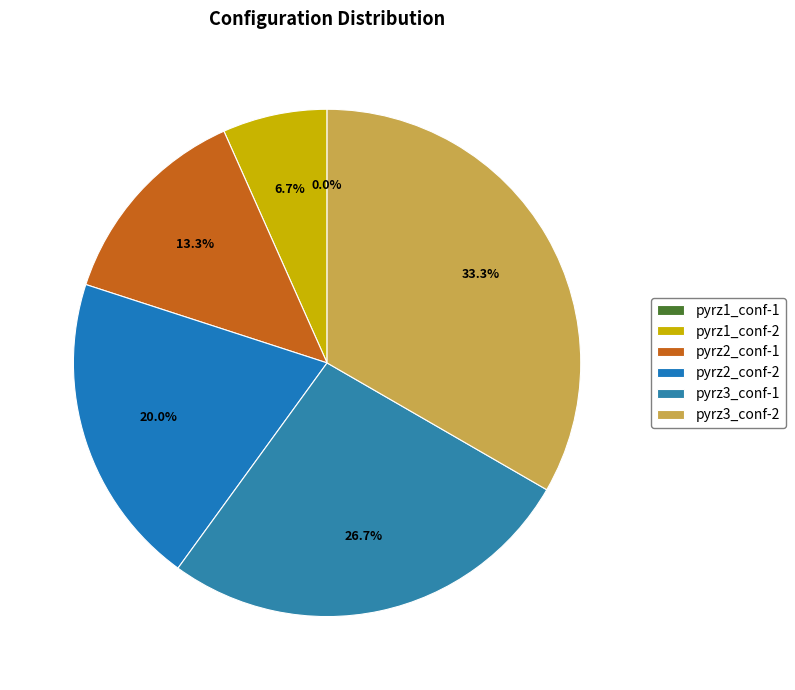

What is the total percentage of pyrz3_conf-1 and pyrz2_conf-2?

46.7%